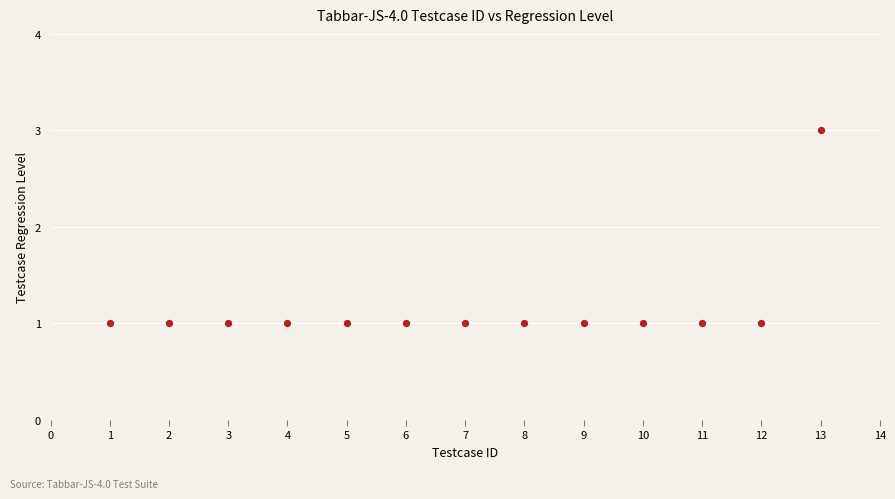

What is the range of X values (max minus min)?

12